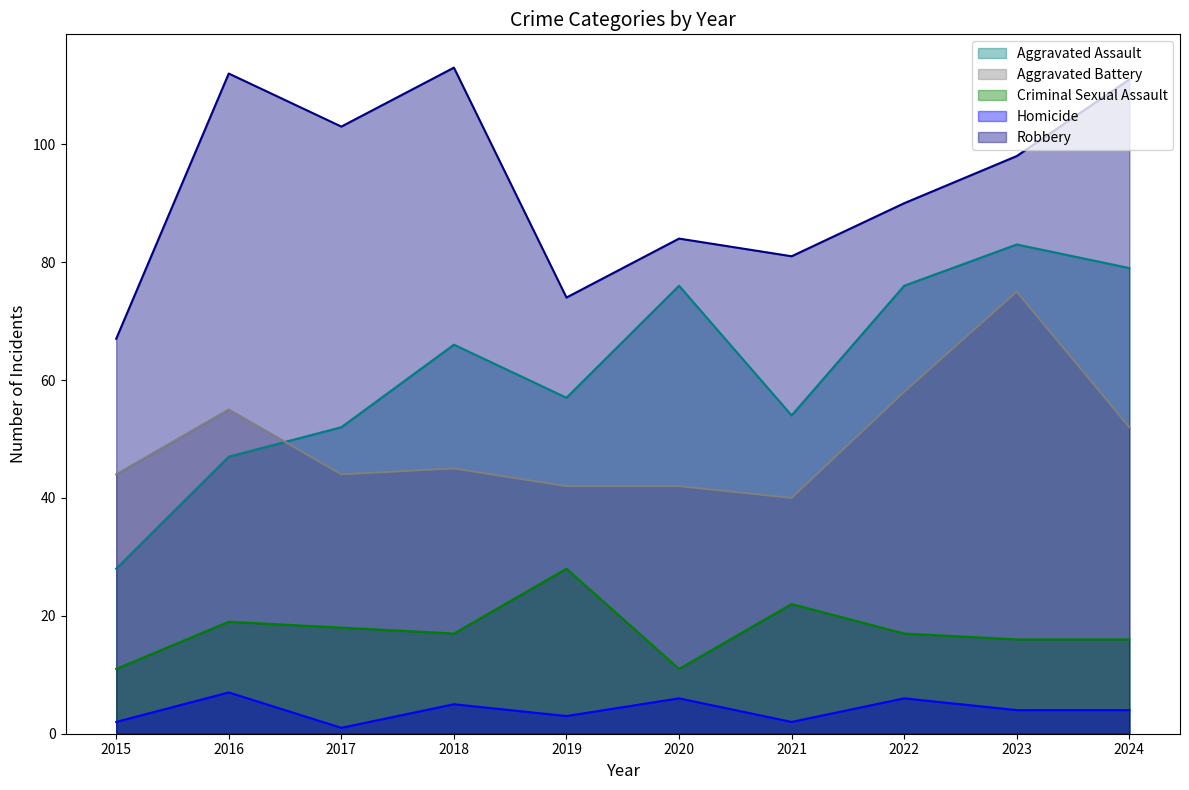

Reading right to left, what are all the values shown in this chart?

Aggravated Assault: 2024=79	2023=83	2022=76	2021=54	2020=76	2019=57	2018=66	2017=52	2016=47	2015=28
Aggravated Battery: 2024=52	2023=75	2022=58	2021=40	2020=42	2019=42	2018=45	2017=44	2016=55	2015=44
Criminal Sexual Assault: 2024=16	2023=16	2022=17	2021=22	2020=11	2019=28	2018=17	2017=18	2016=19	2015=11
Homicide: 2024=4	2023=4	2022=6	2021=2	2020=6	2019=3	2018=5	2017=1	2016=7	2015=2
Robbery: 2024=111	2023=98	2022=90	2021=81	2020=84	2019=74	2018=113	2017=103	2016=112	2015=67